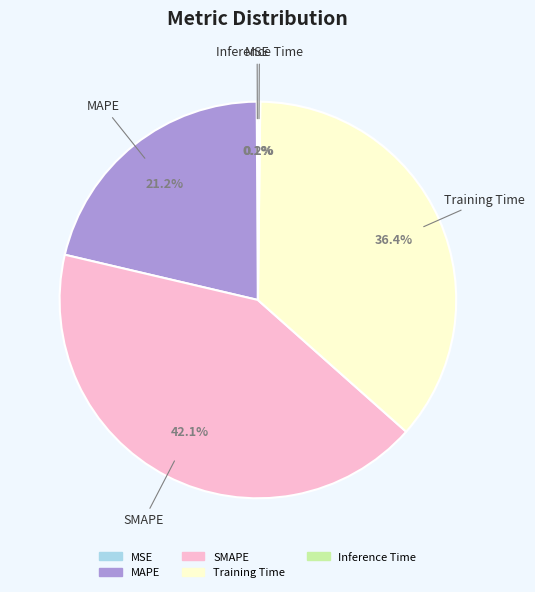

What percentage do Training Time and SMAPE together represent?

78.5%